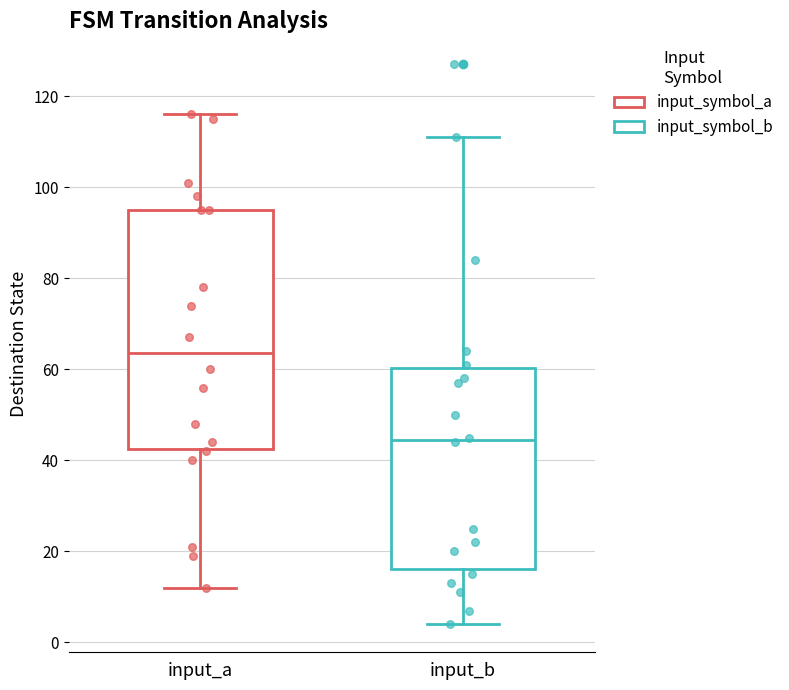

Reading left to right, read every box against the y-axis: the position of its median line, the range the box covers, and the ends of its whiskers. The values are not printed on the chart, so give them approximately, as read against the axis.

input_a: median 64, box 42 to 96, whiskers 12 to 116
input_b: median 44, box 16 to 60, whiskers 4 to 112